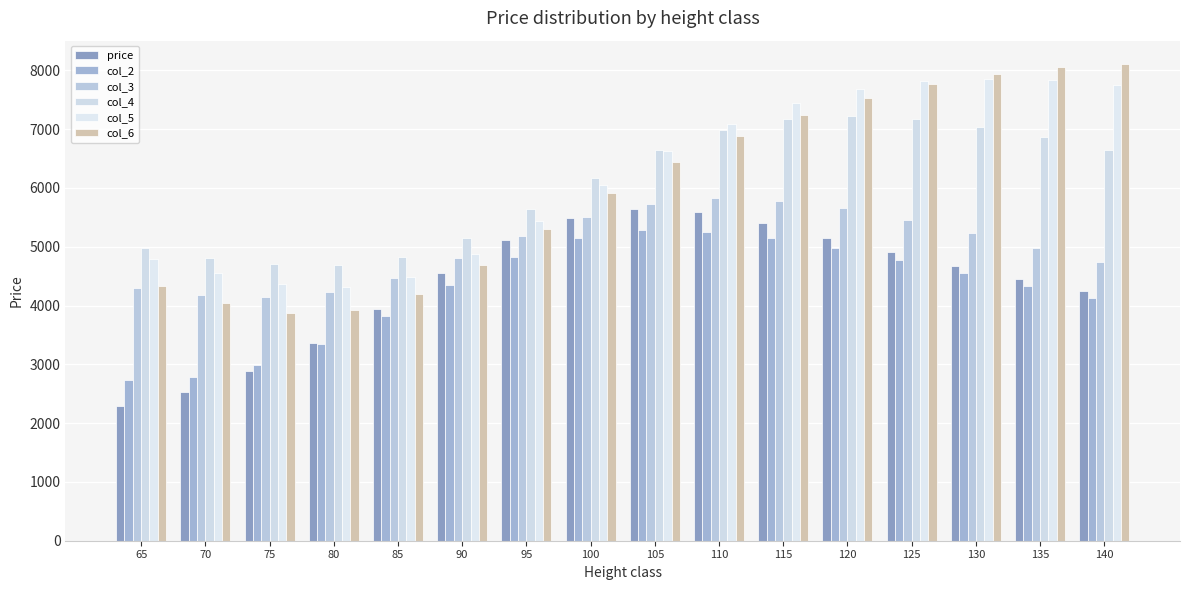

Count the number of data series in this chart.

6